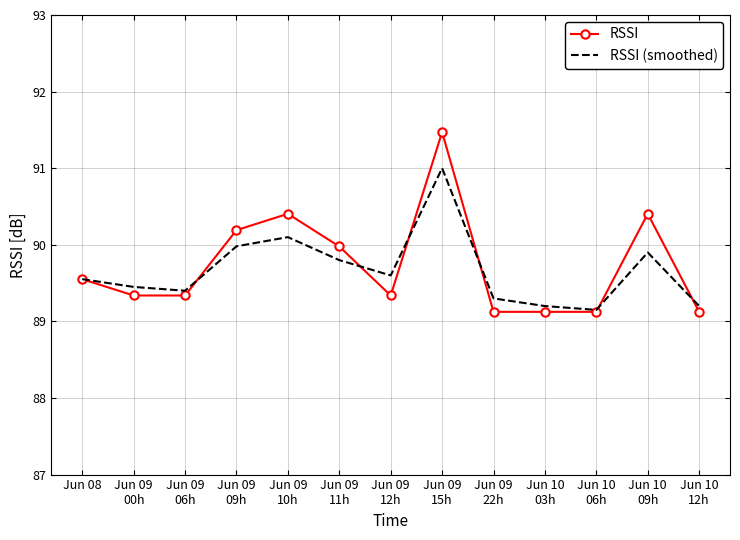

What is the total value across all series at Jun 09
10h?

180.5